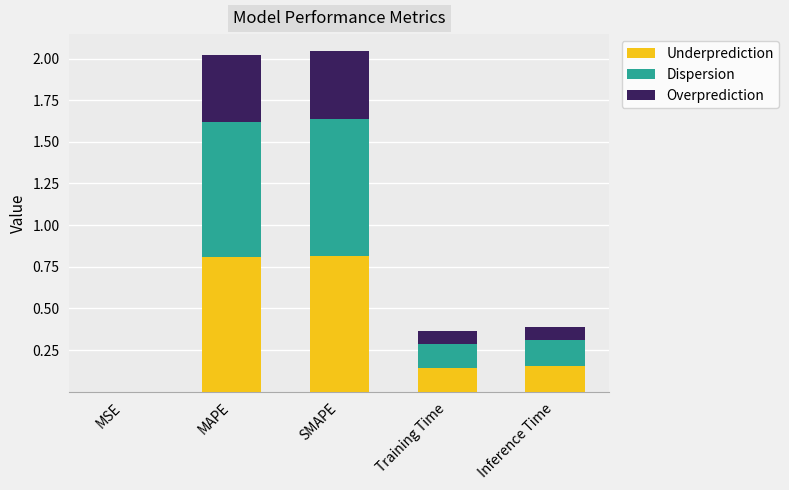

What is the total value across all series at Inference Time?

0.4